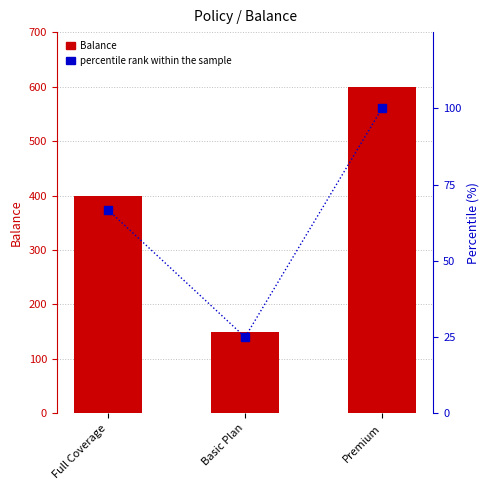

Rank the series at Full Coverage from lowest to highest value.

percentile rank within the sample, Balance